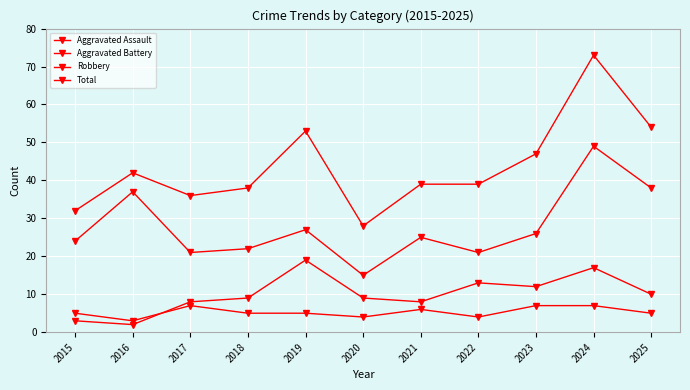

Which series has the largest total across all categories?

Total